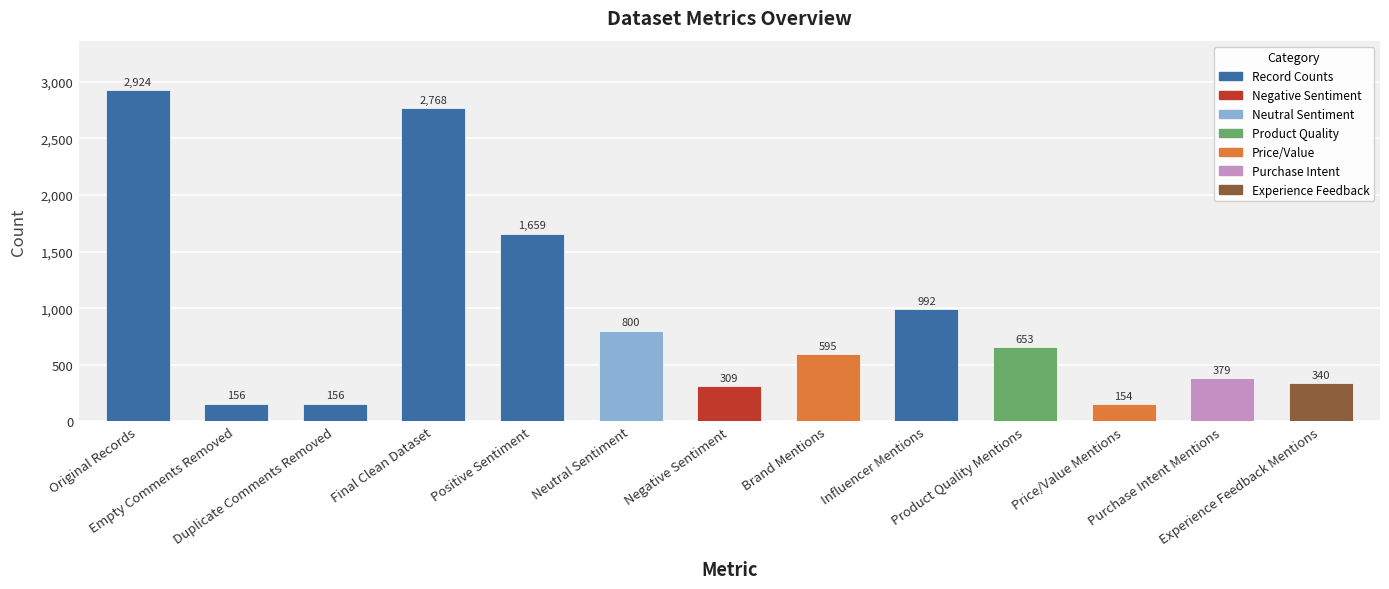

What is the label of the 9th bar from the right?

Positive Sentiment